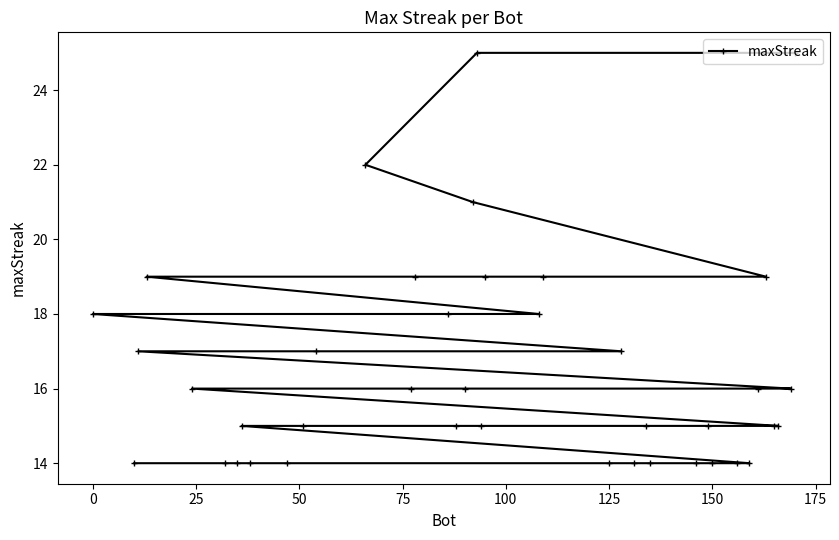

What is the minimum value shown in the chart?

14